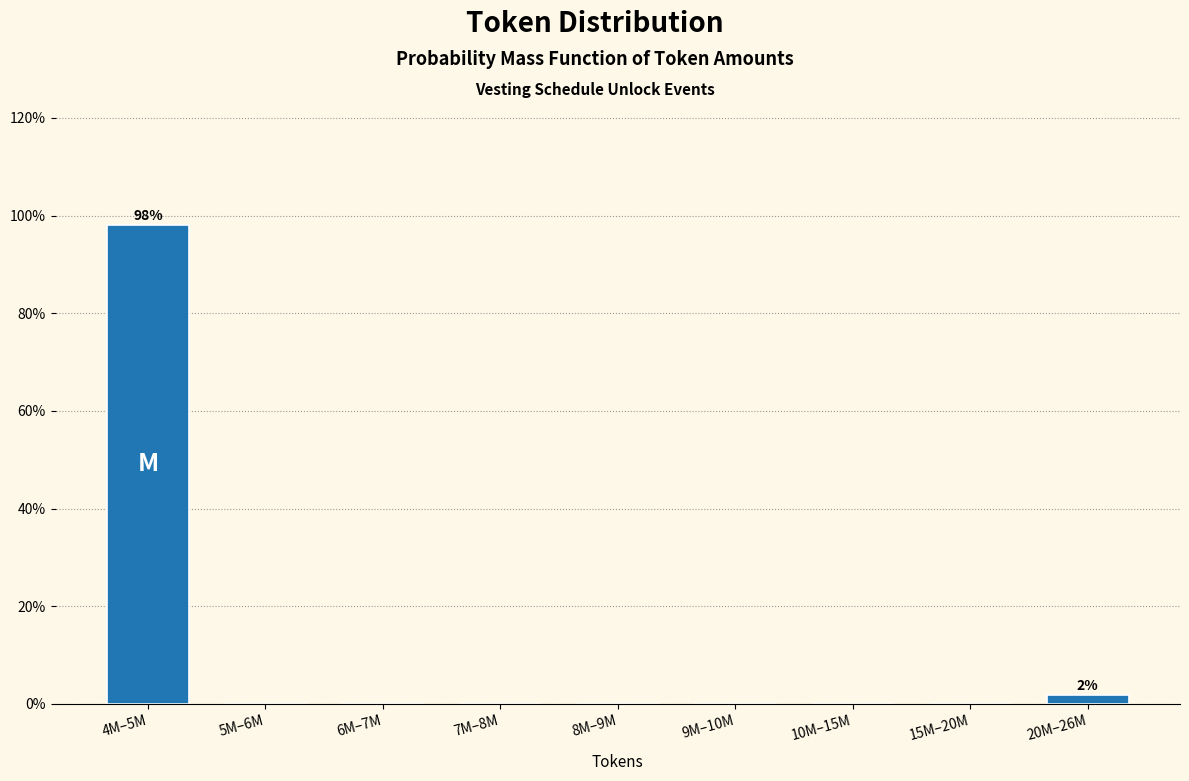

Reading left to right, extract all data points from this chart.

4M–5M=98.1	5M–6M=0.0	6M–7M=0.0	7M–8M=0.0	8M–9M=0.0	9M–10M=0.0	10M–15M=0.0	15M–20M=0.0	20M–26M=1.9